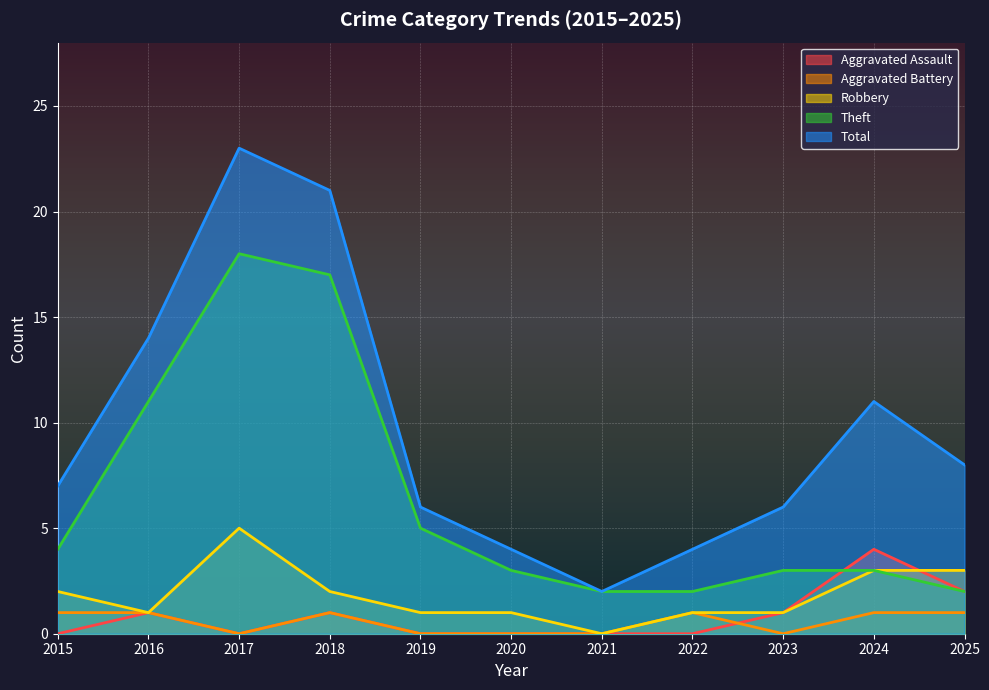

Rank the series at 2015 from lowest to highest value.

Aggravated Assault, Aggravated Battery, Robbery, Theft, Total